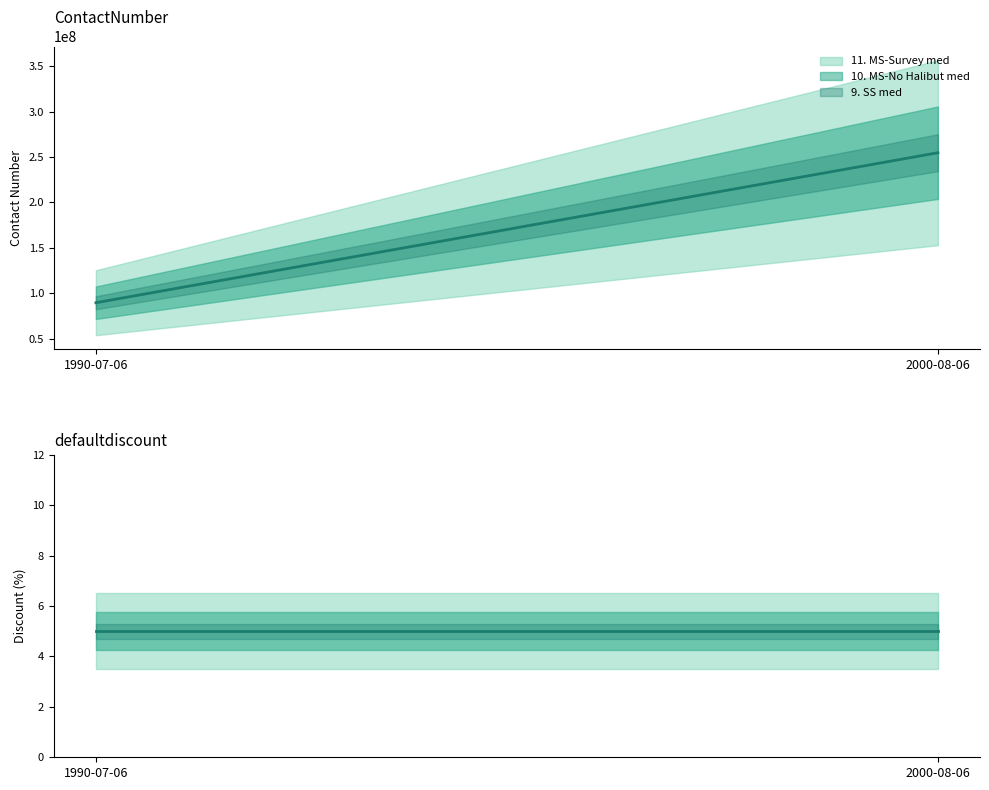

How many categories are shown in the chart?

2